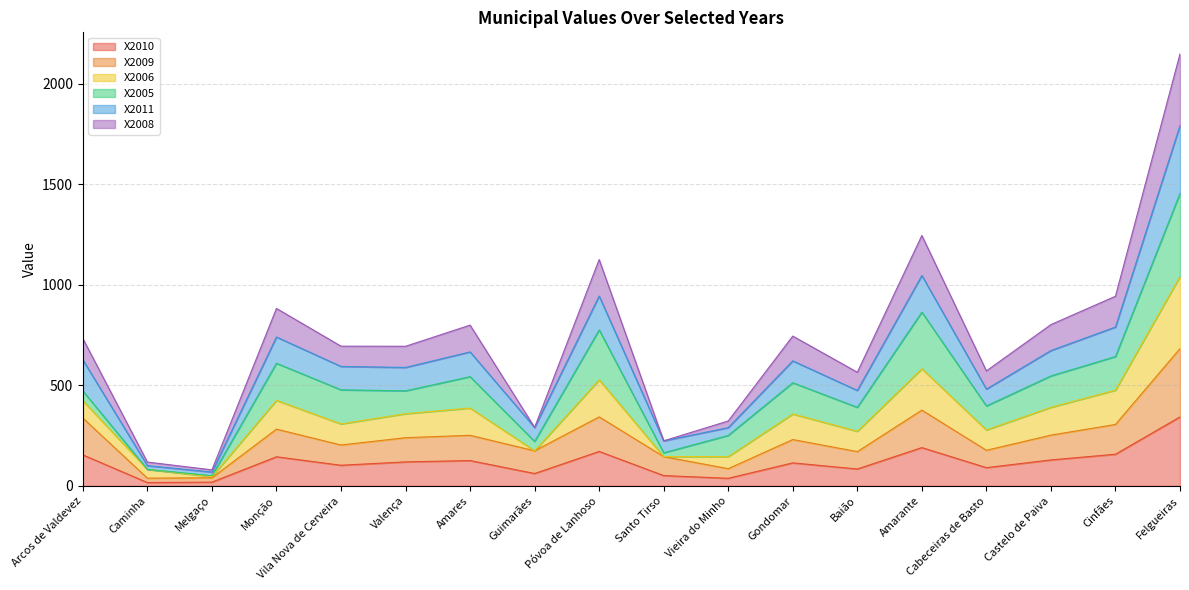

Does the chart have visible grid lines?

Yes